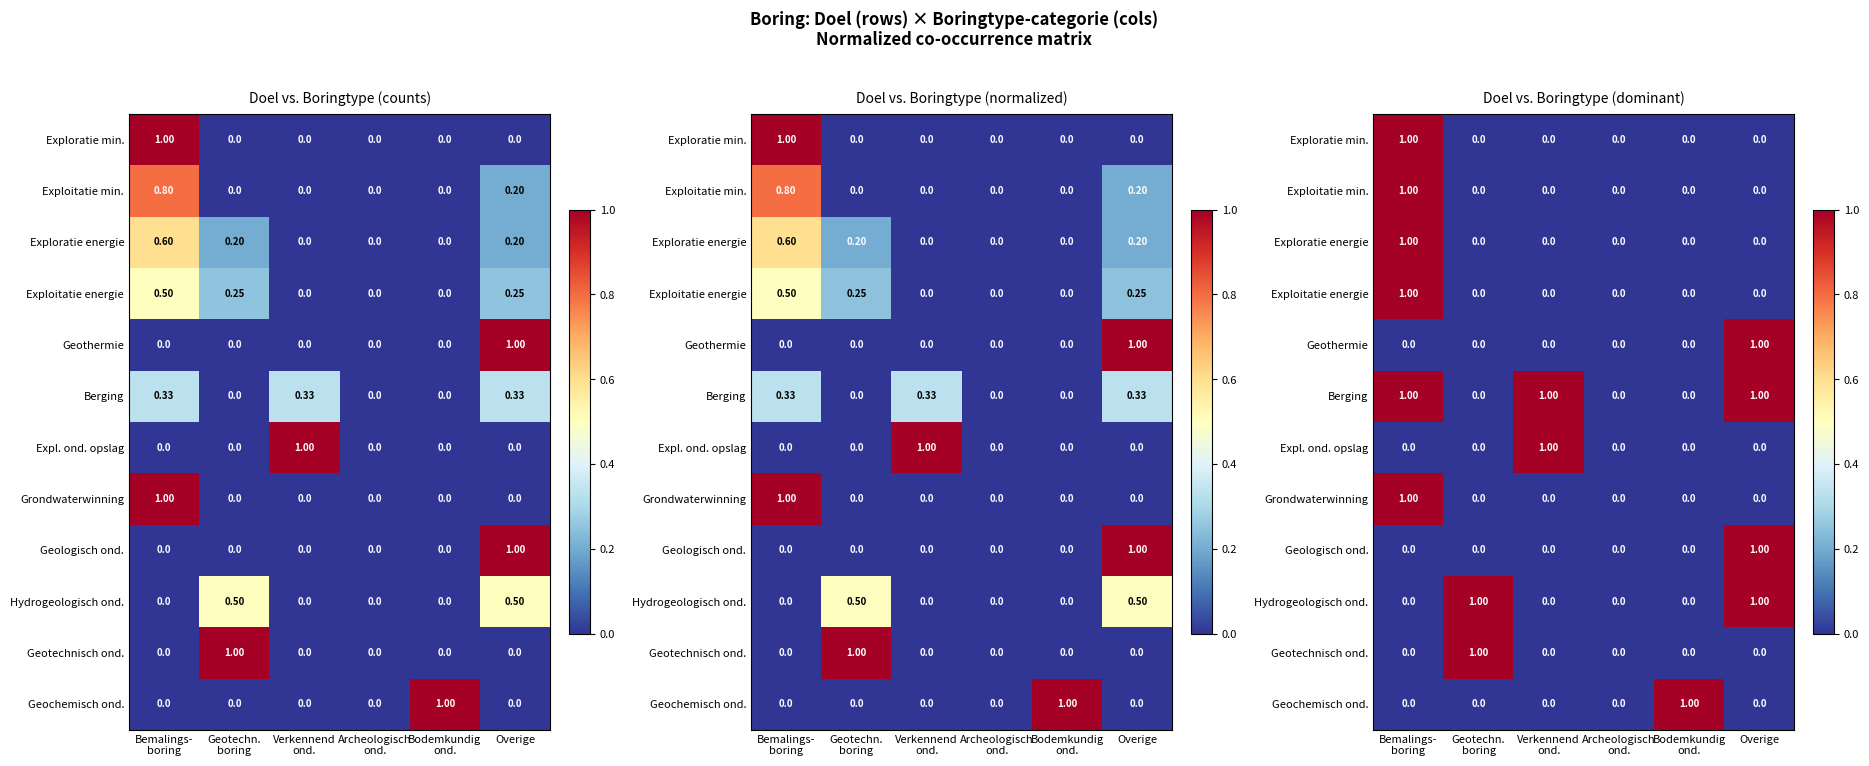

How many values in Geochemisch ond. are above zero?

1